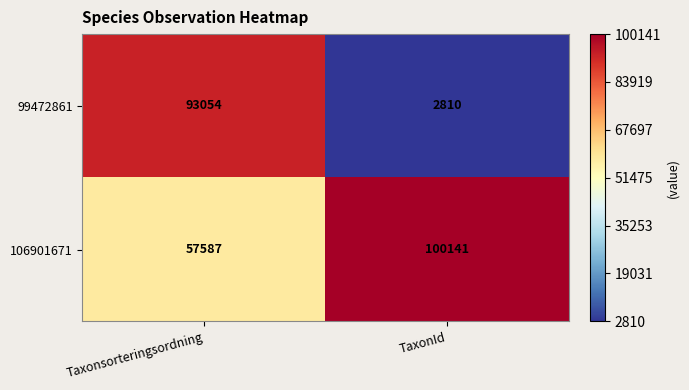

Which series has the widest spread of values?

99472861